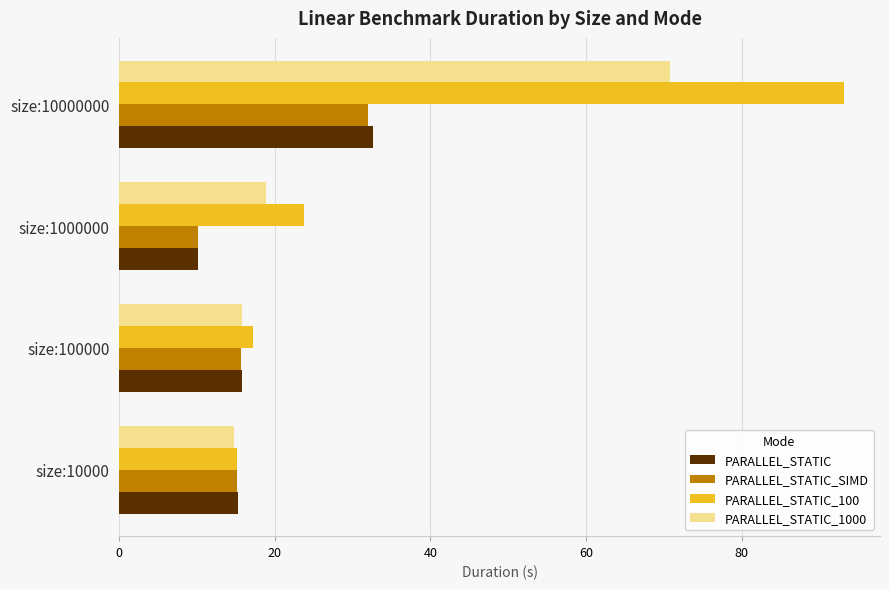

What is the difference between the maximum and second lowest values in the PARALLEL_STATIC_1000 series?

55.0